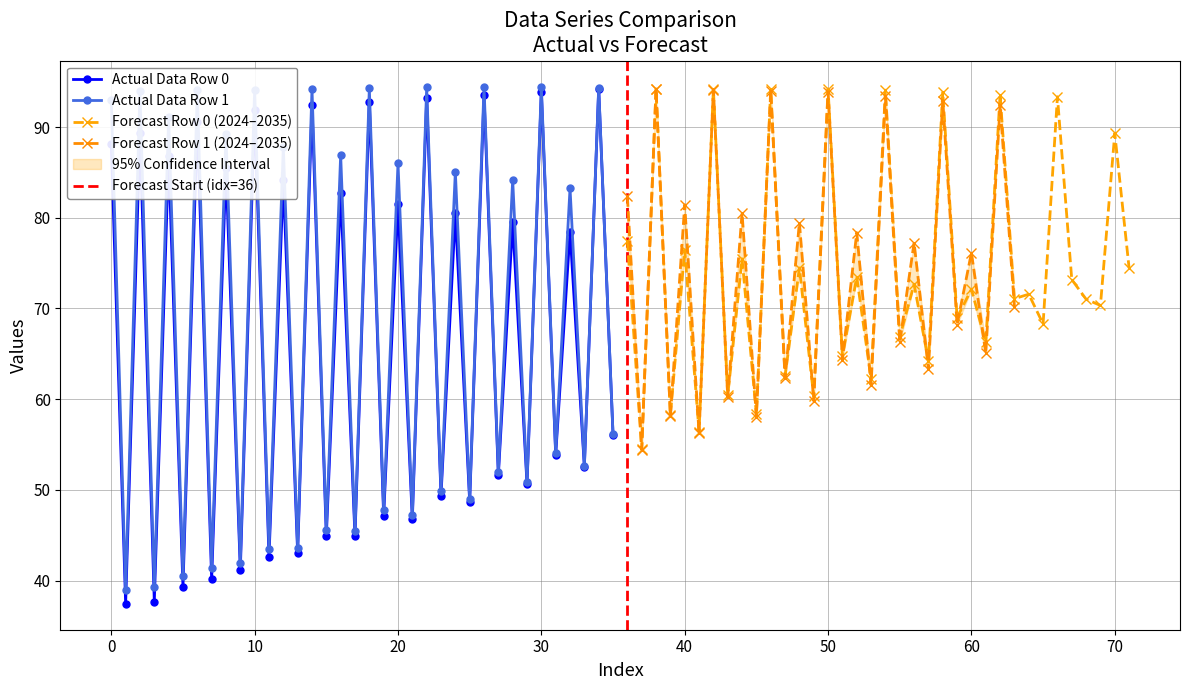

The Actual Data Row 0 series shows 55.6 at 0. True or false?

False